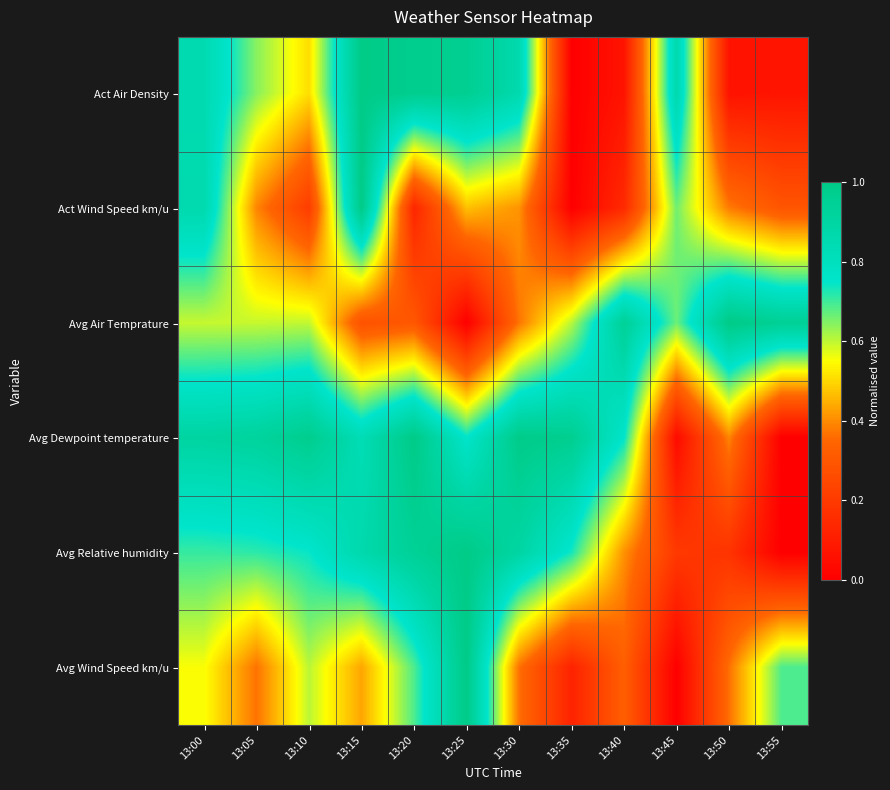

At which category does the chart reach its peak across all series?

13:15